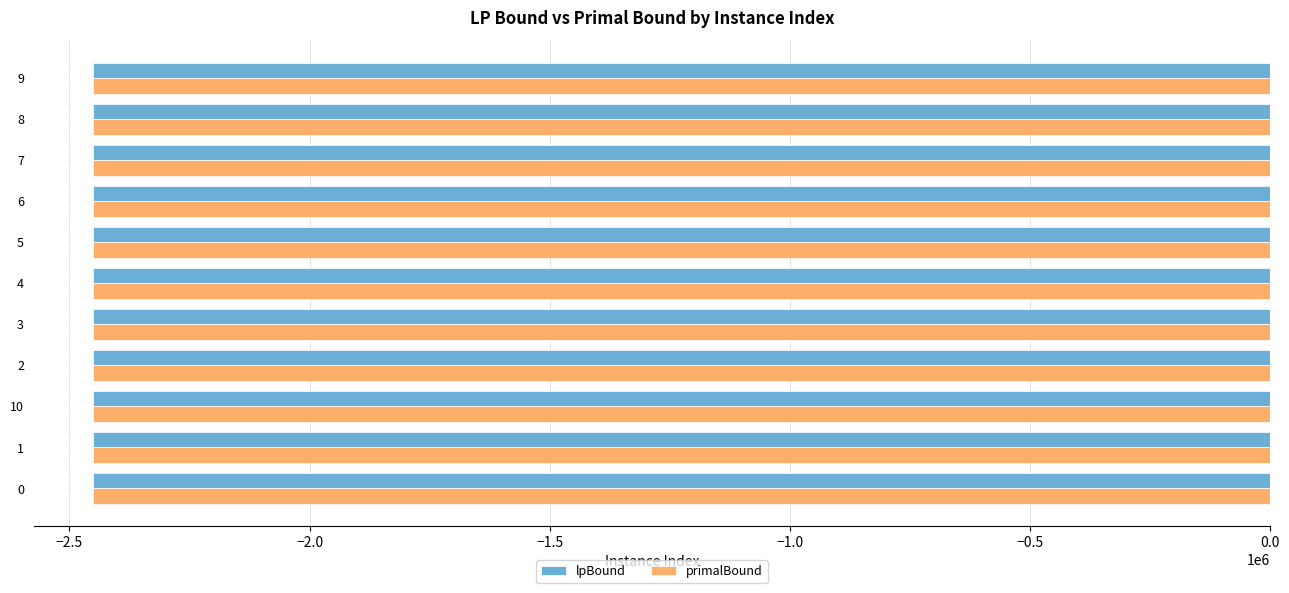

What is the spread (max minus min) of values at 3?

196.6